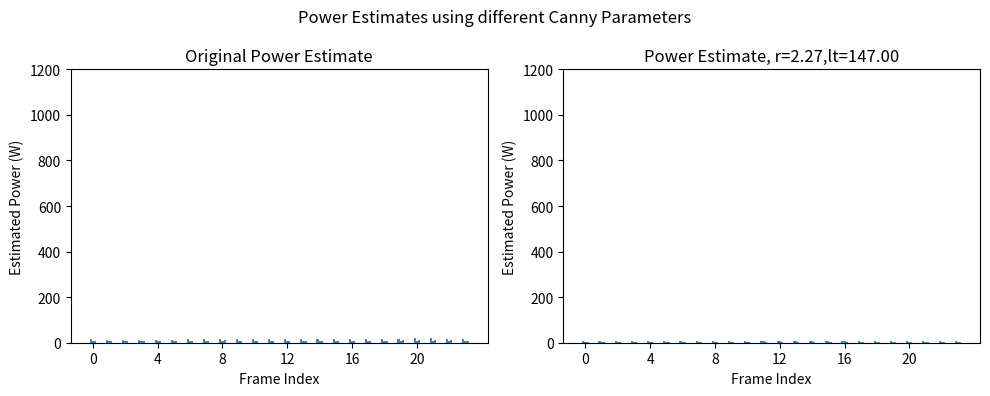

Is it true that 1 equals 9.4 at 11?

True